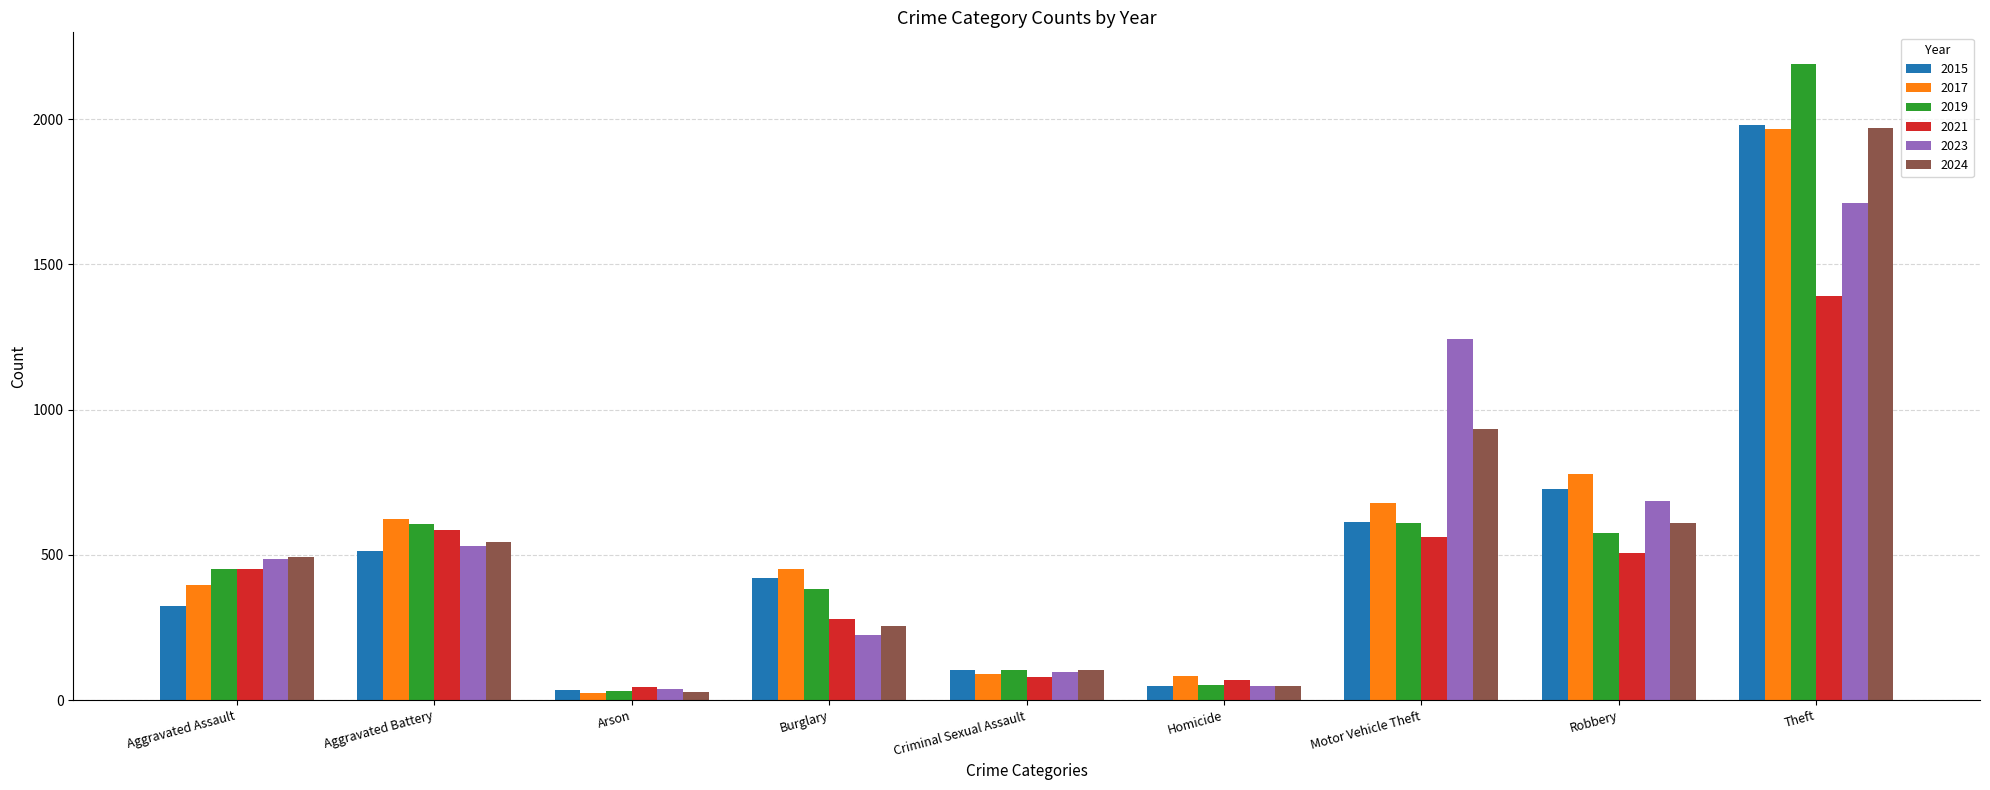

What is the lowest value of the 2021 series?

44